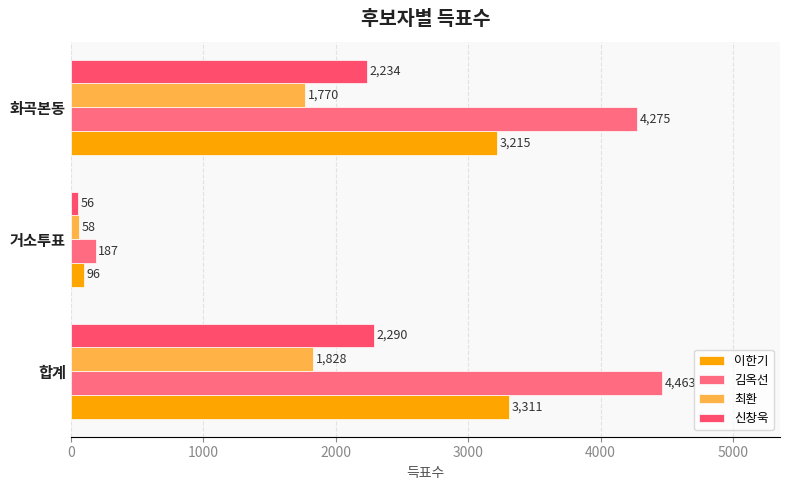

What is the sum of all 신창욱 values?

4580